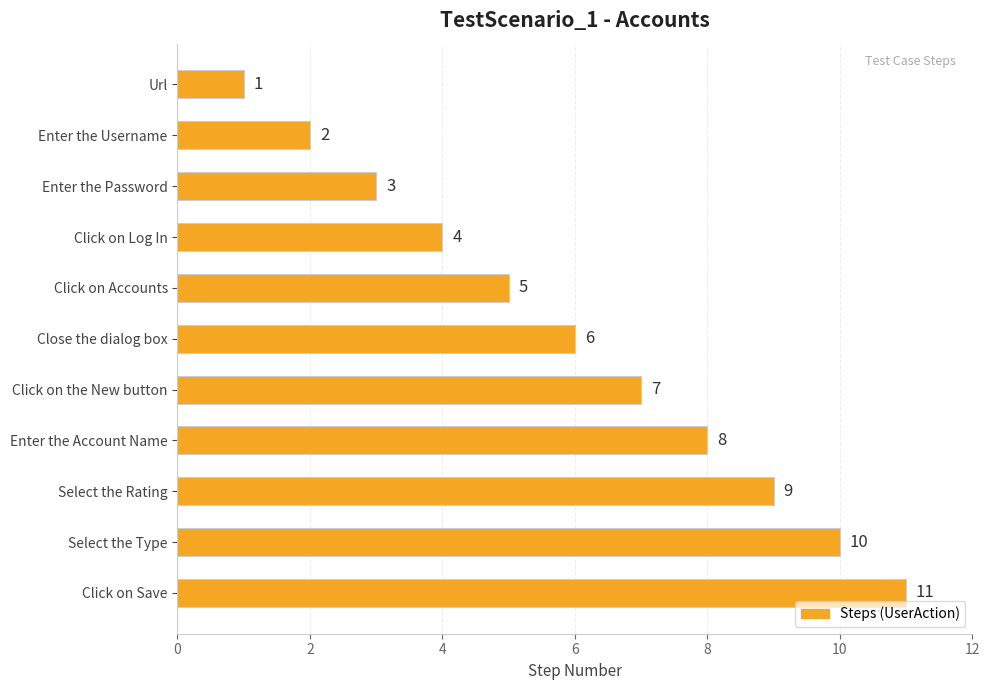

True or false: the data shows 15 at Select the Rating.

False